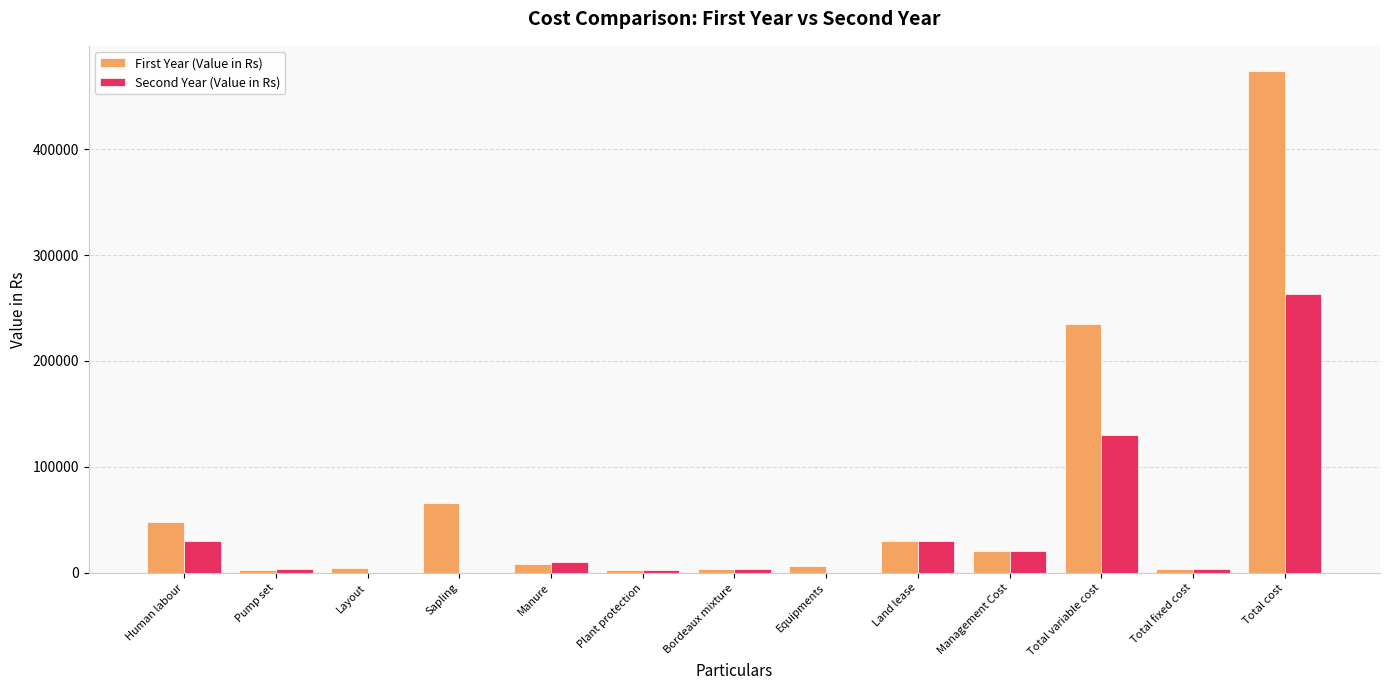

Does the chart contain stacked bars?

No